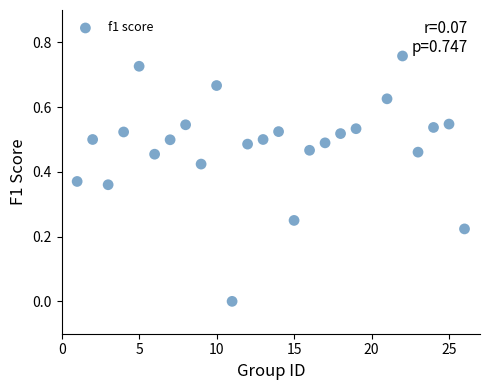

What is the range of X values (max minus min)?

25.0